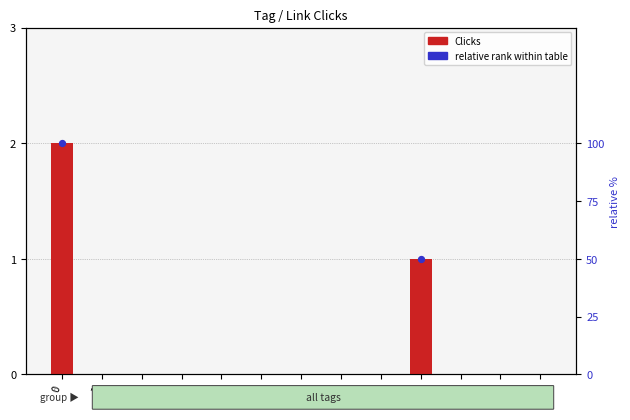

What is the change in value from 0 to 2?

-2